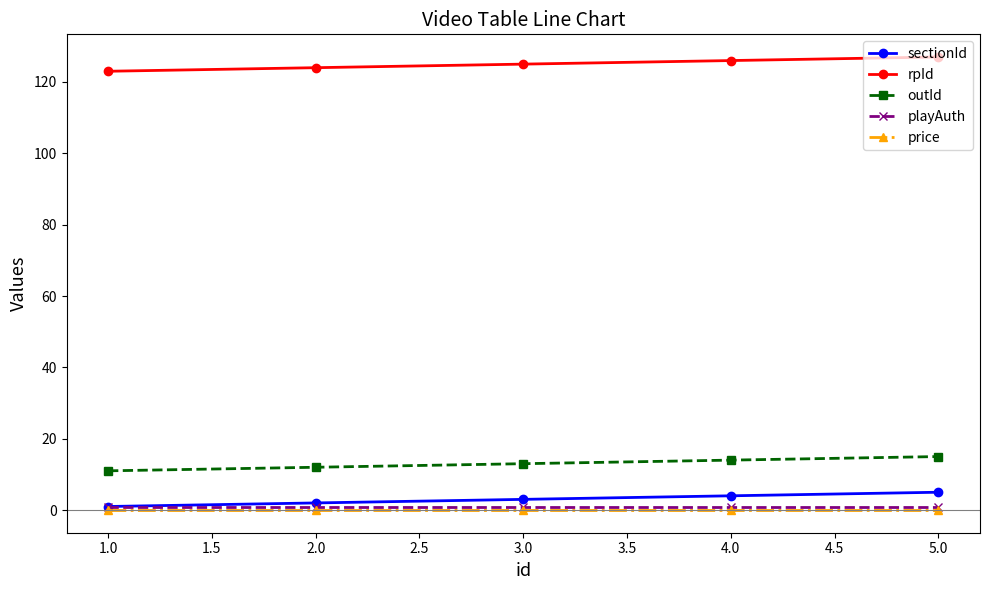

True or false: price has more than 2 interior local peaks.

False